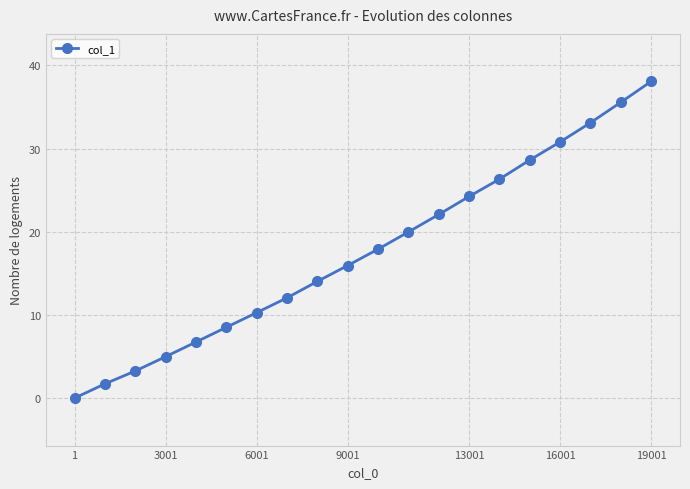

What is the maximum value shown in the chart?

38.1